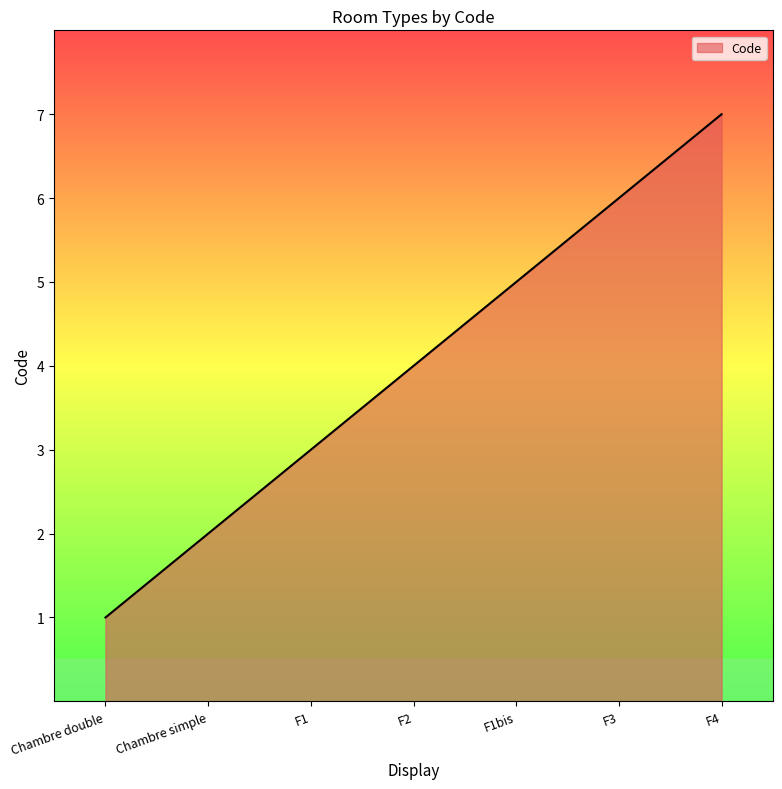

What is the sum of all values?

28